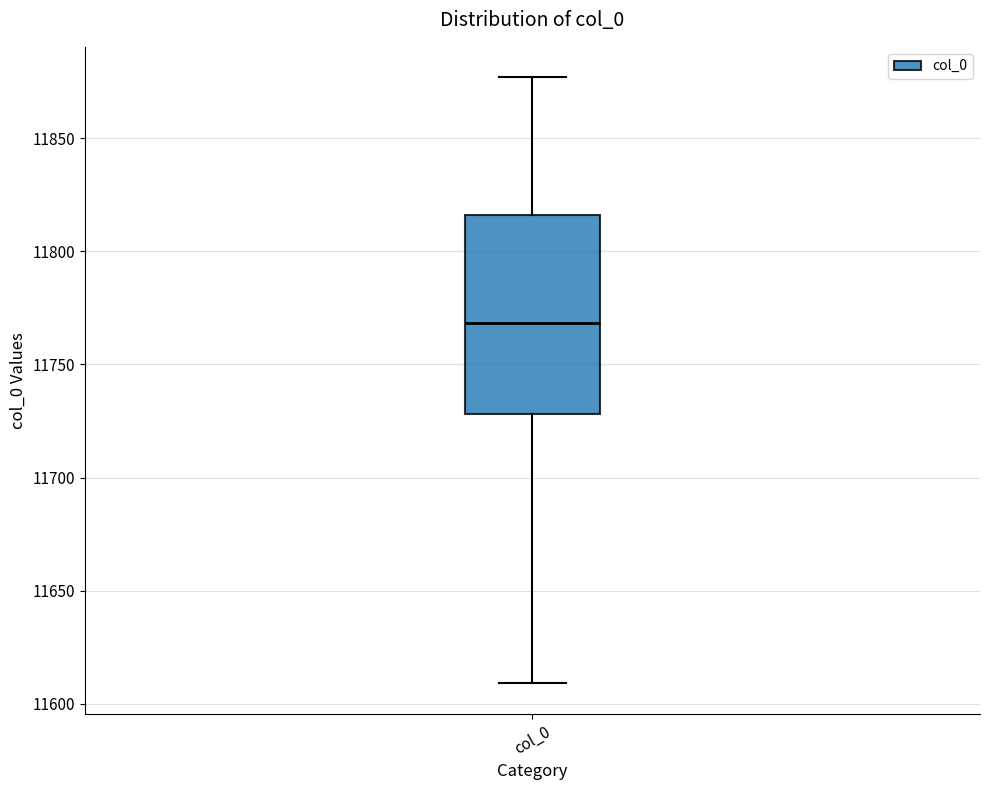

Transcribe this box plot: give where the median line is, the range the box spans, and where the two whiskers end, as read against the y-axis. The values are not printed on the chart, so give them approximately, as read against the axis.

median 11770, box 11730 to 11815, whiskers 11610 to 11875